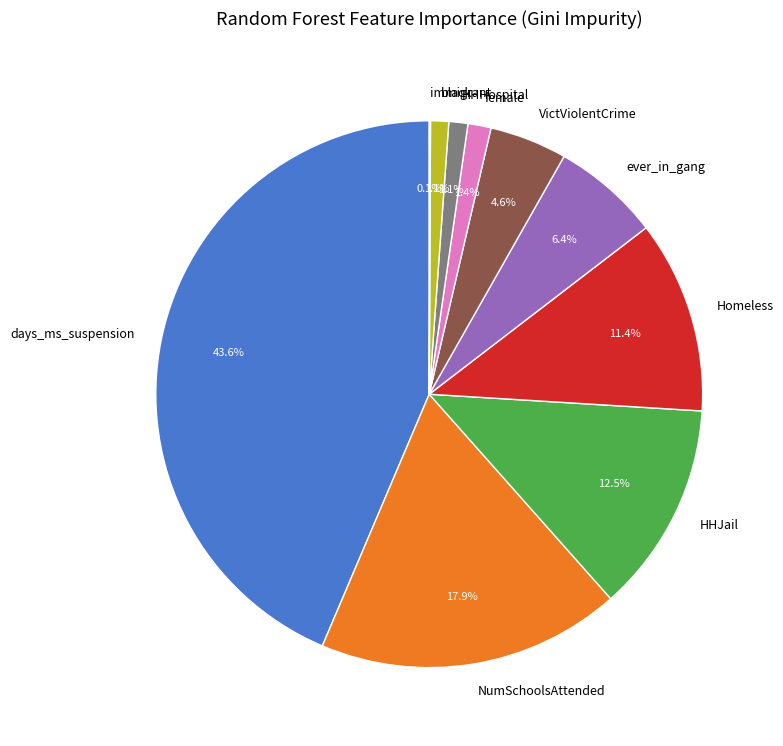

How much of the chart is everything except NumSchoolsAttended?

82.1%